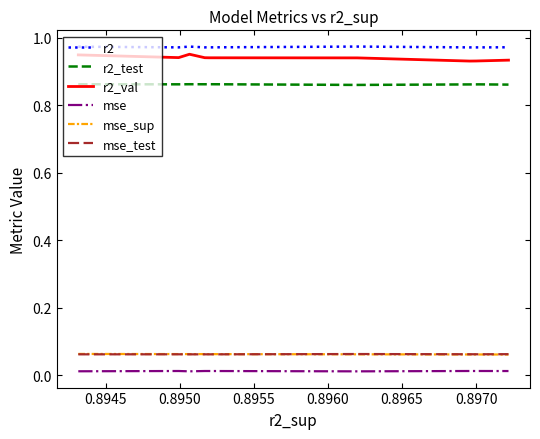

Which series has the largest range (max minus min)?

r2_val